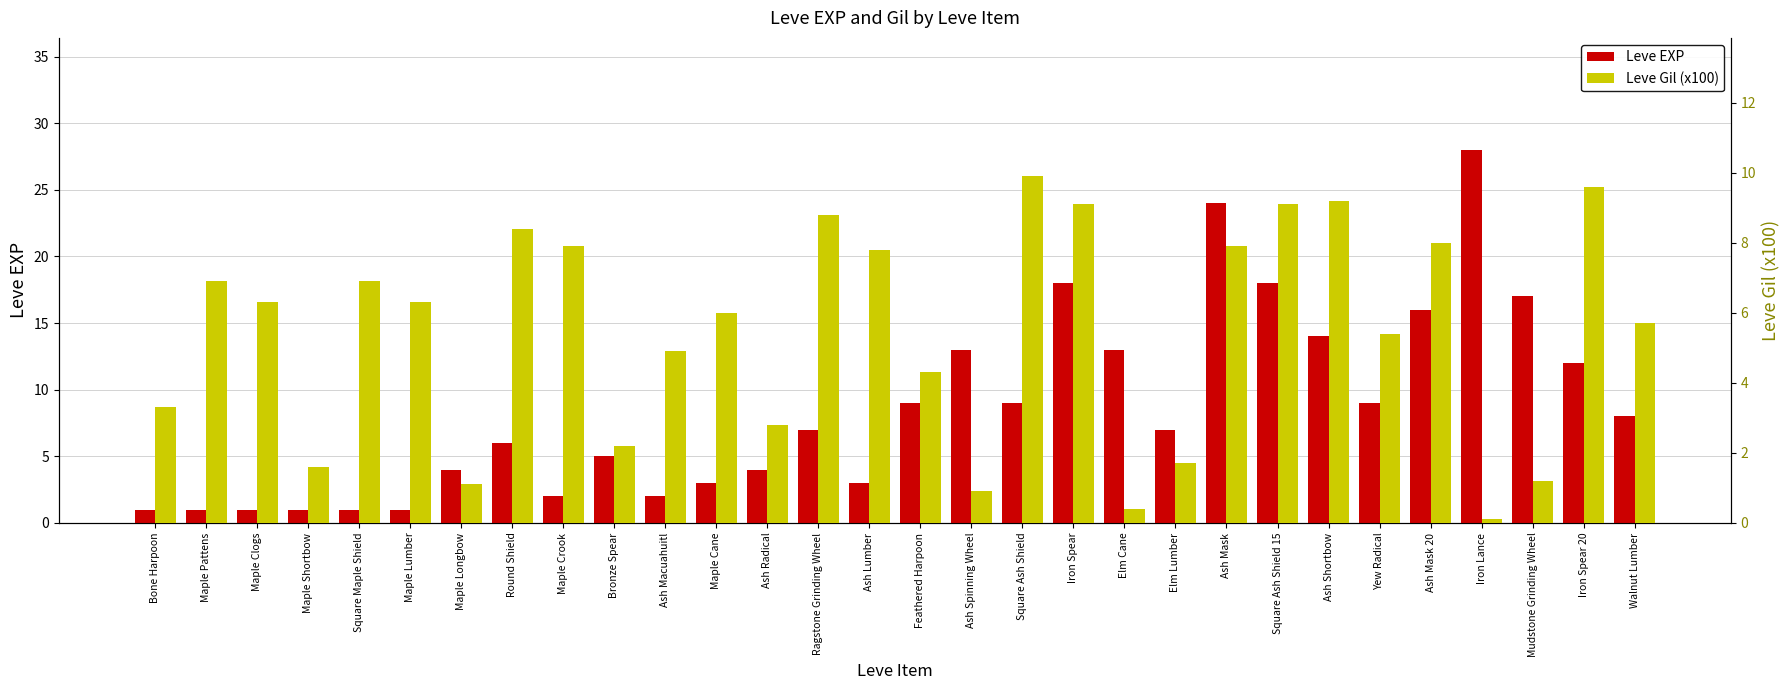

Count the number of data series in this chart.

2